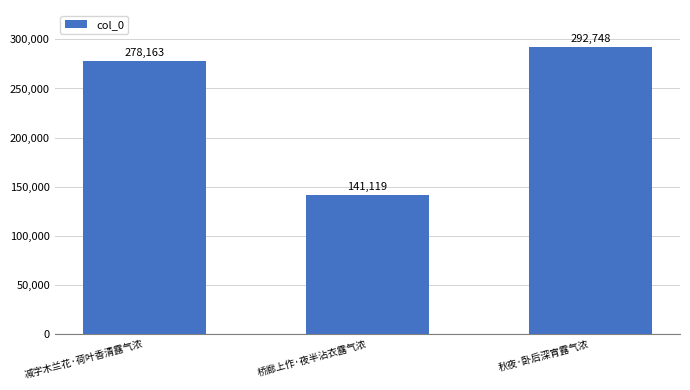

What position from the left is 秋夜·卧后深宵露气浓?

3